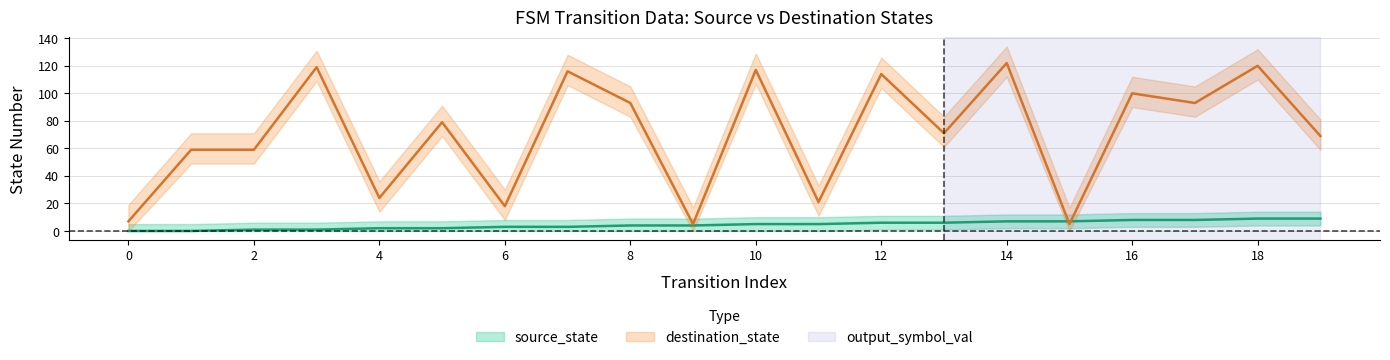

Rank the series by their average value, from lowest to highest.

source_state, destination_state